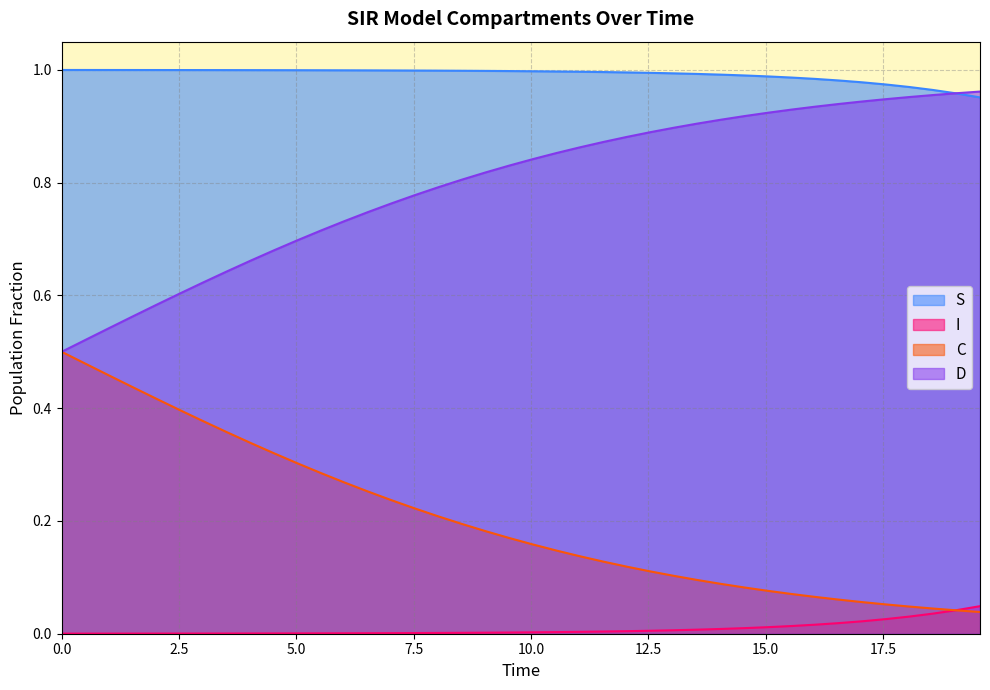

True or false: D and I intersect in this chart.

False